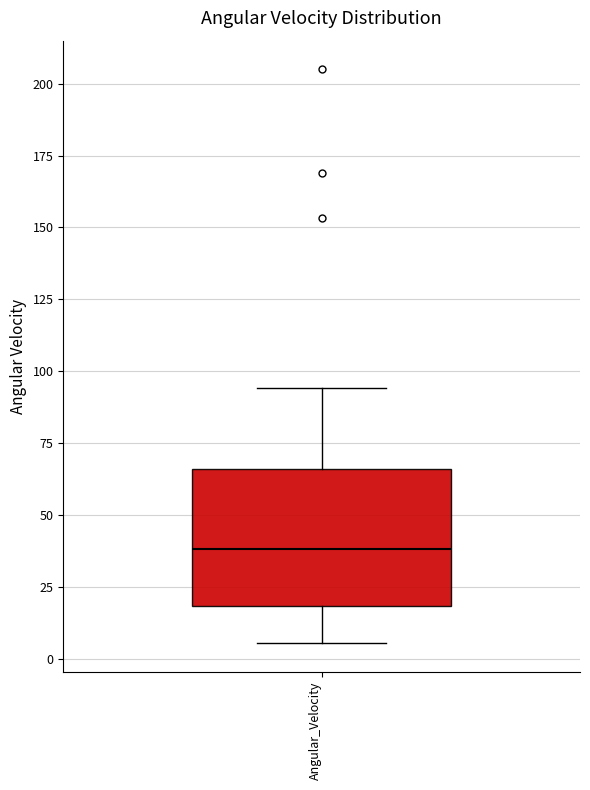

Transcribe this box plot: give where the median line is, the range the box spans, and where the two whiskers end, as read against the y-axis. The values are not printed on the chart, so give them approximately, as read against the axis.

median 40, box 20 to 65, whiskers 5 to 95